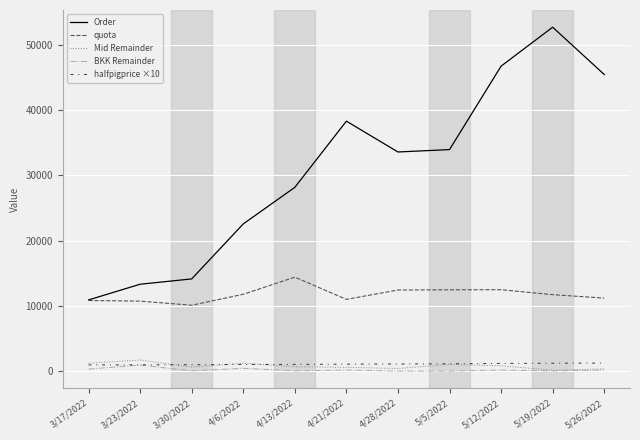

How many categories are shown in the chart?

11